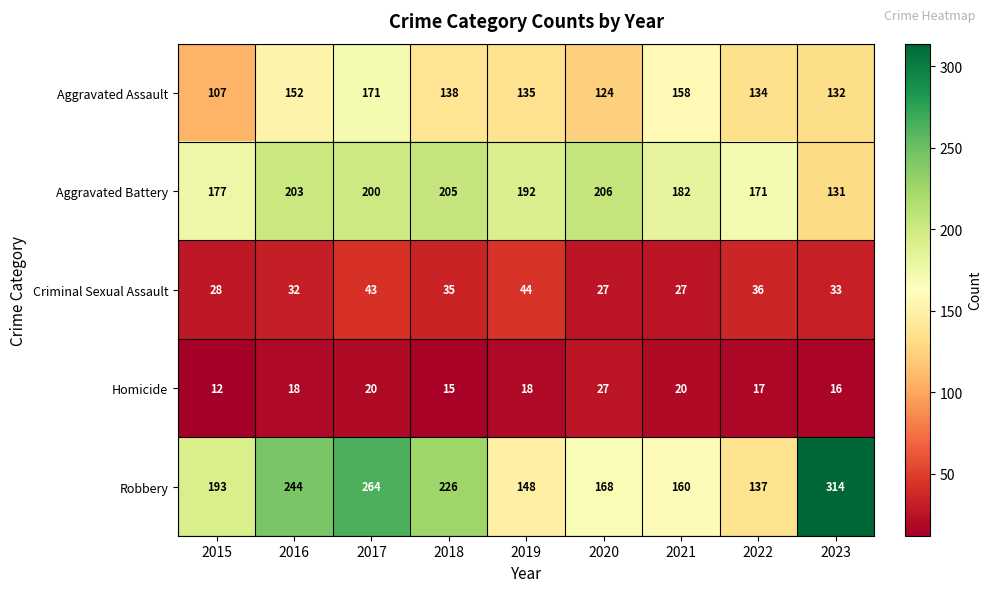

Between 2015 and 2023, which series saw the biggest shift?

Robbery